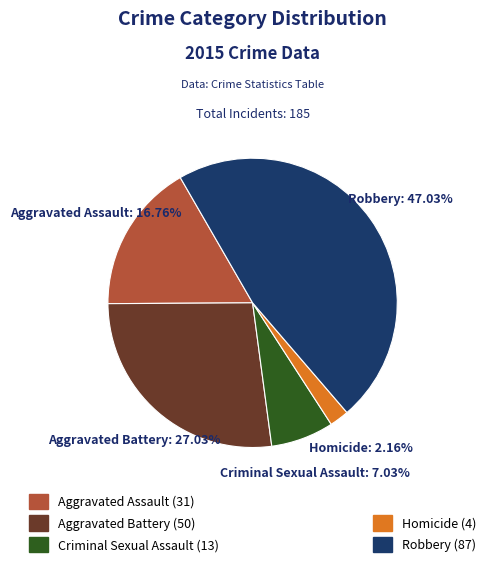

Is there any slice that represents more than half of the pie?

No